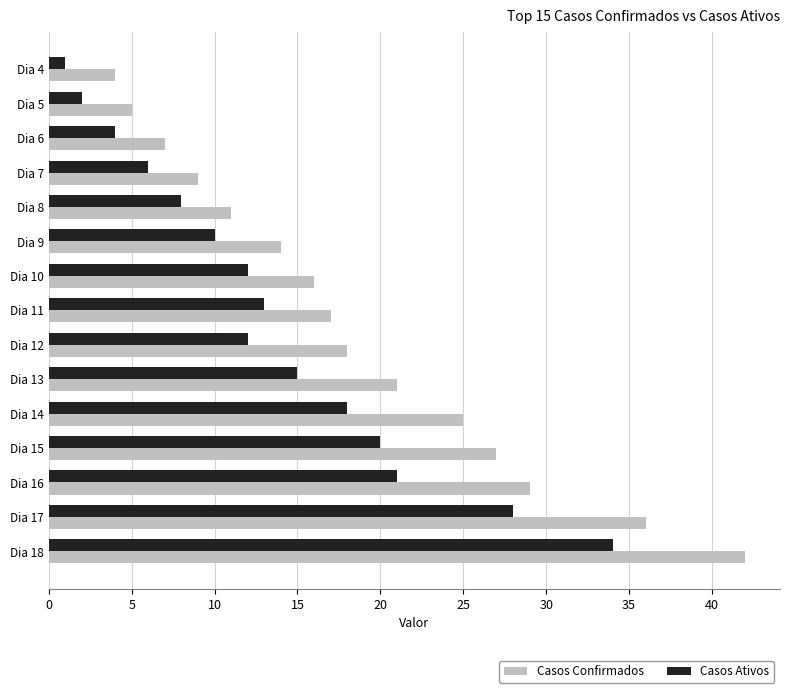

The value of Casos Ativos at Dia 17 is 28. True or false?

True